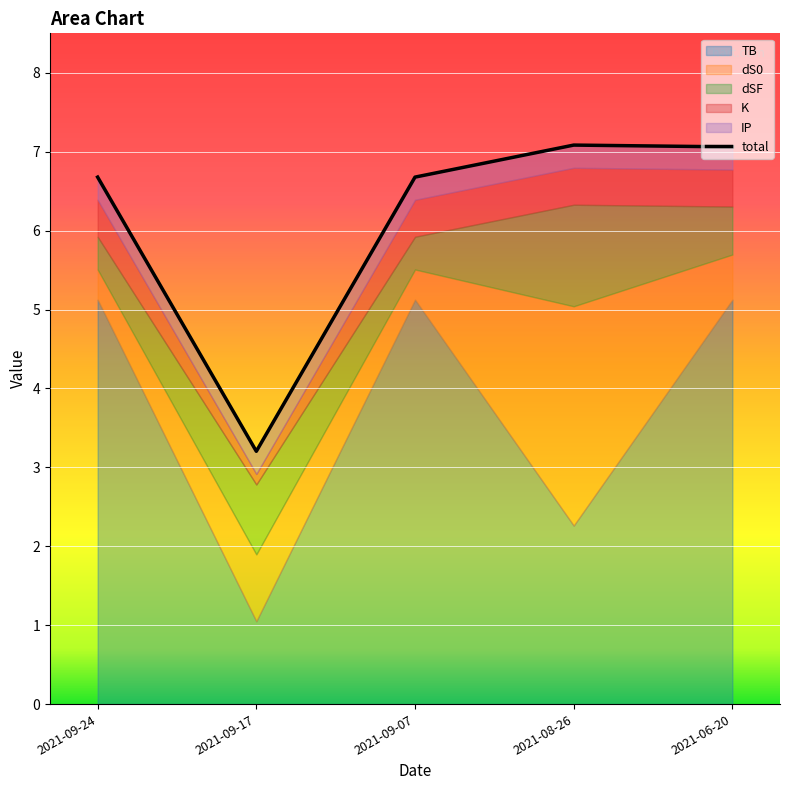

True or false: dSF and total intersect in this chart.

False